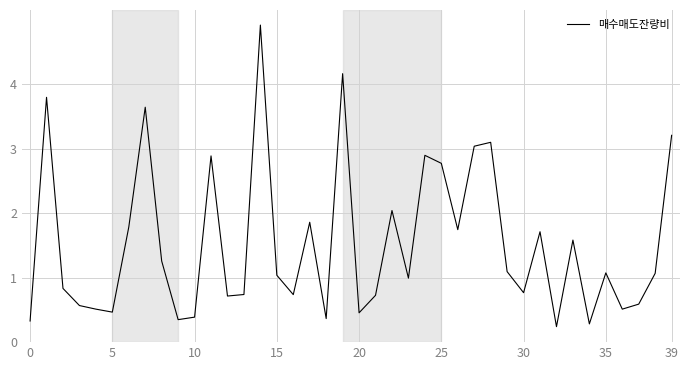

What is the difference between the maximum and minimum values?

4.7